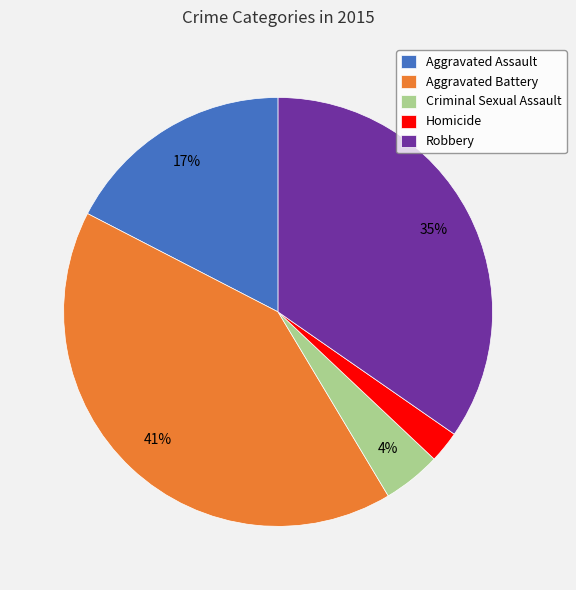

Which slice is the largest?

Aggravated Battery